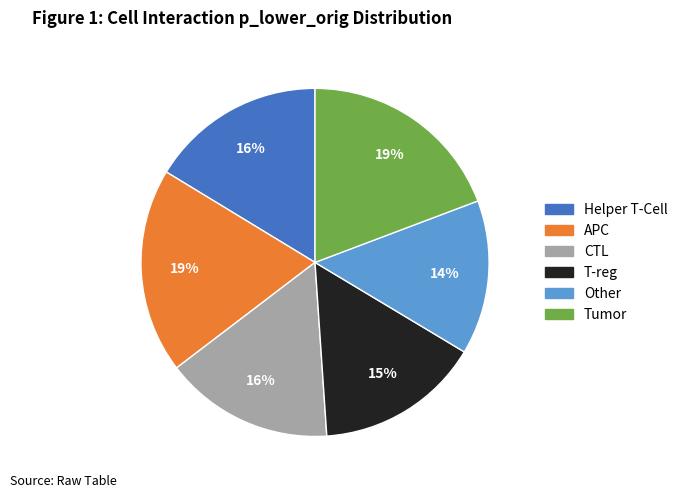

How many slices are in this pie chart?

6